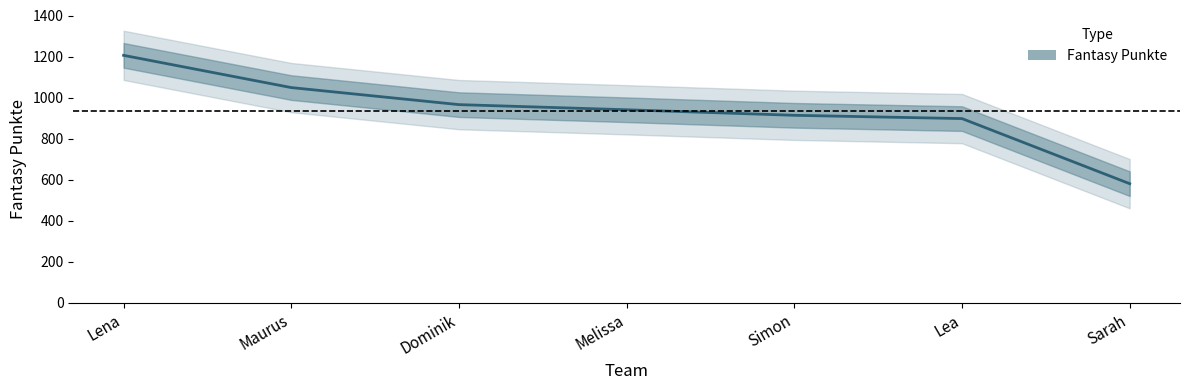

Reading left to right, extract all data points from this chart.

1206	1049	966	941	914	898	581